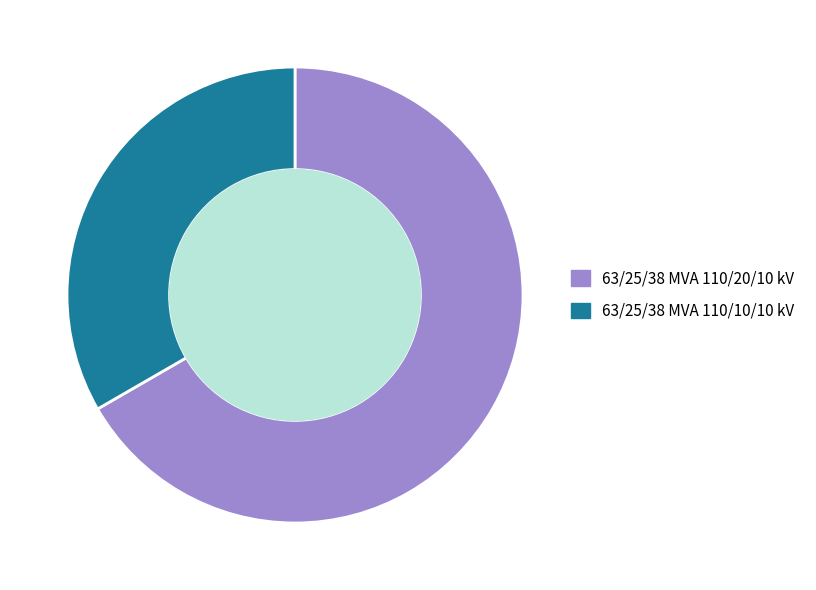

Does any single category account for the majority?

Yes